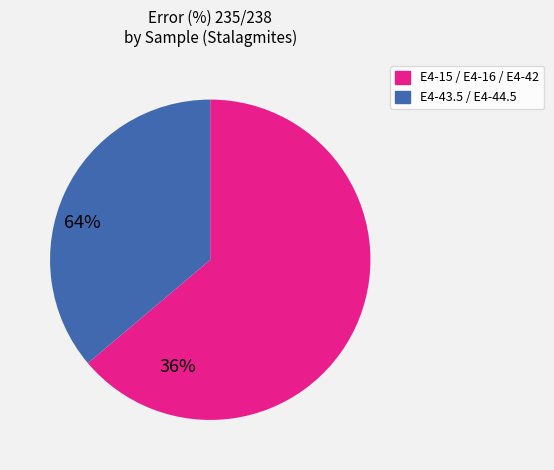

Is there a majority slice in this chart?

Yes